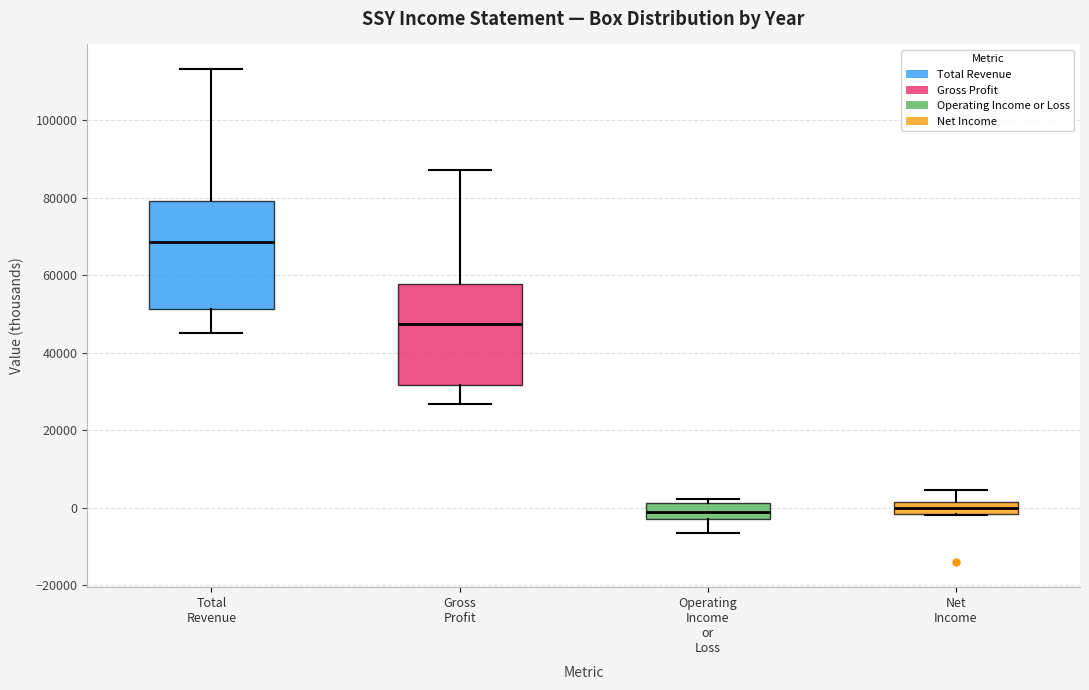

Which box has the highest median line?

Total Revenue